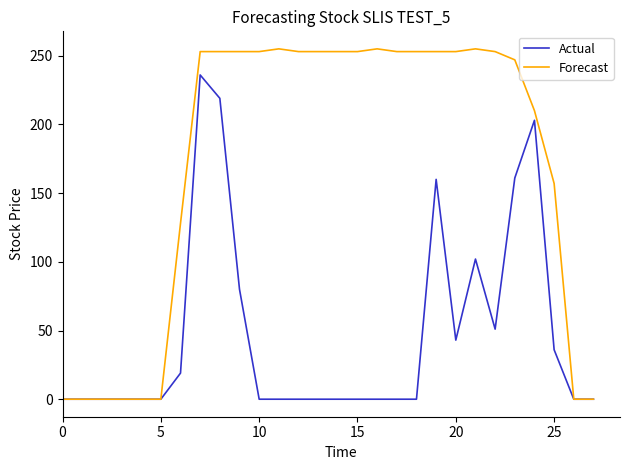

Rank the series by their average value, from lowest to highest.

Actual, Forecast